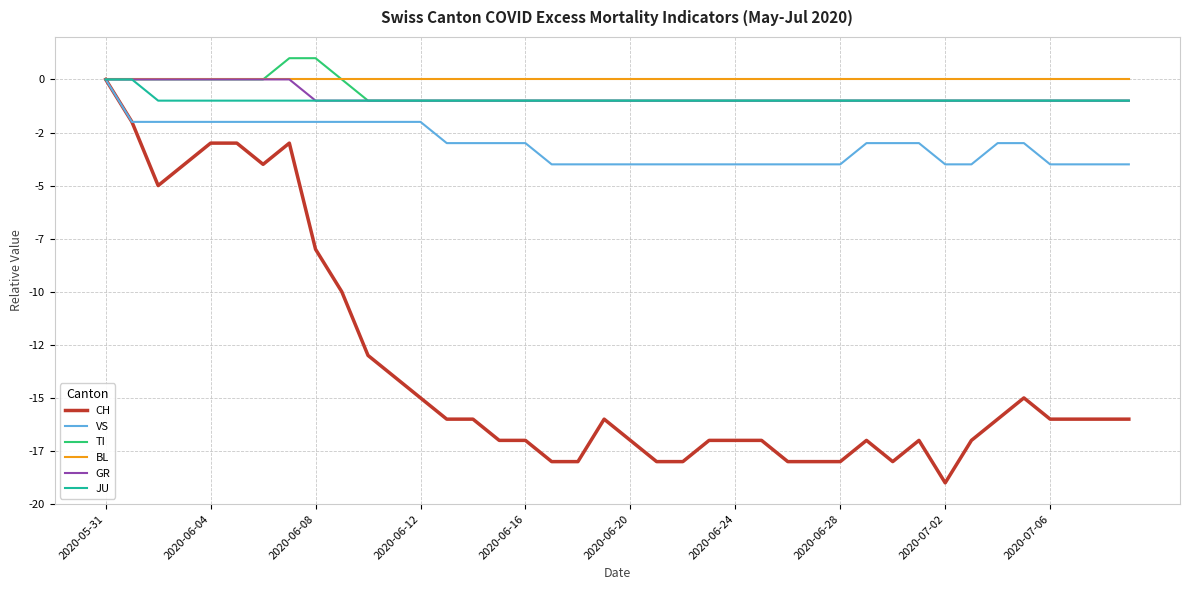

Does the chart have visible grid lines?

Yes